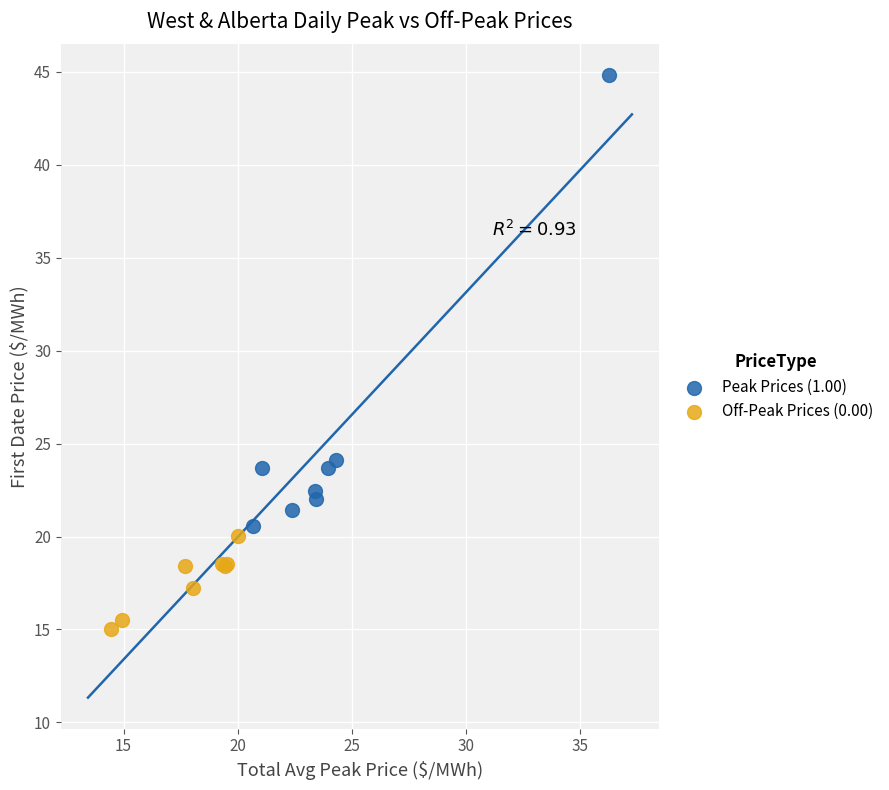

Which series reaches the maximum Y coordinate?

Peak Prices (1.00)